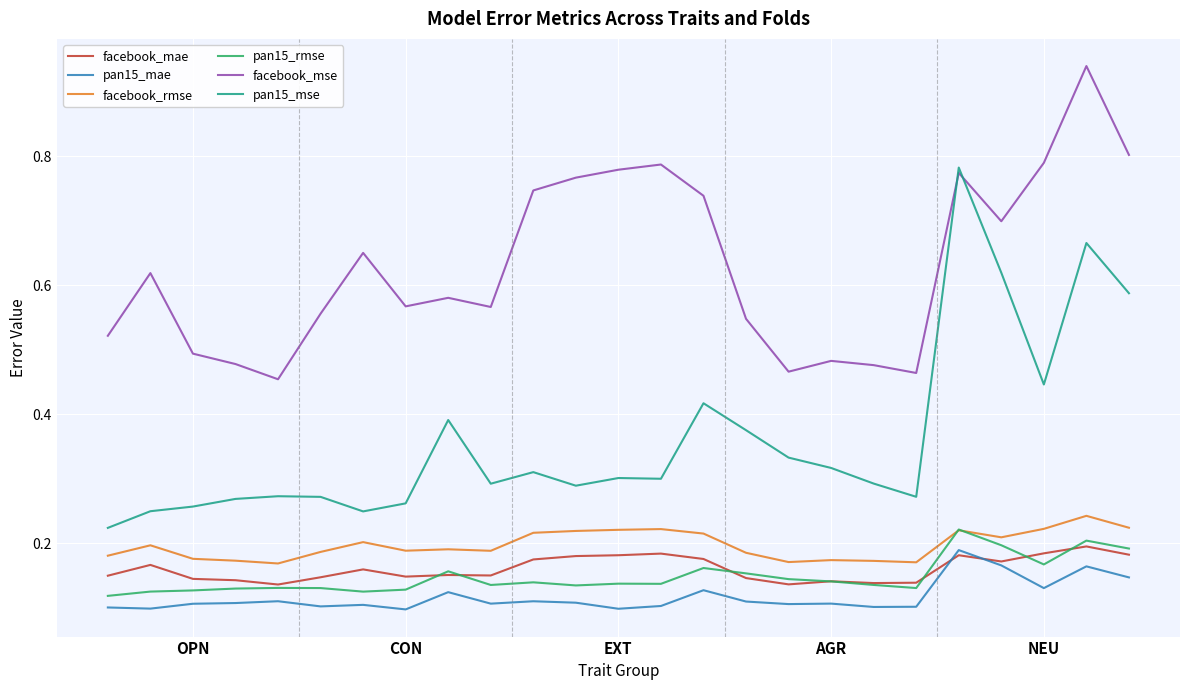

True or false: facebook_rmse and pan15_mae cross at least once.

False